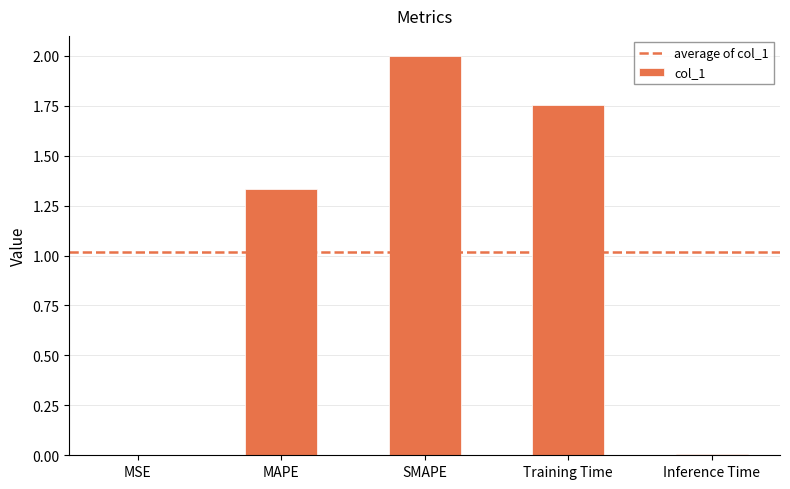

Which label corresponds to the largest value in the chart?

SMAPE